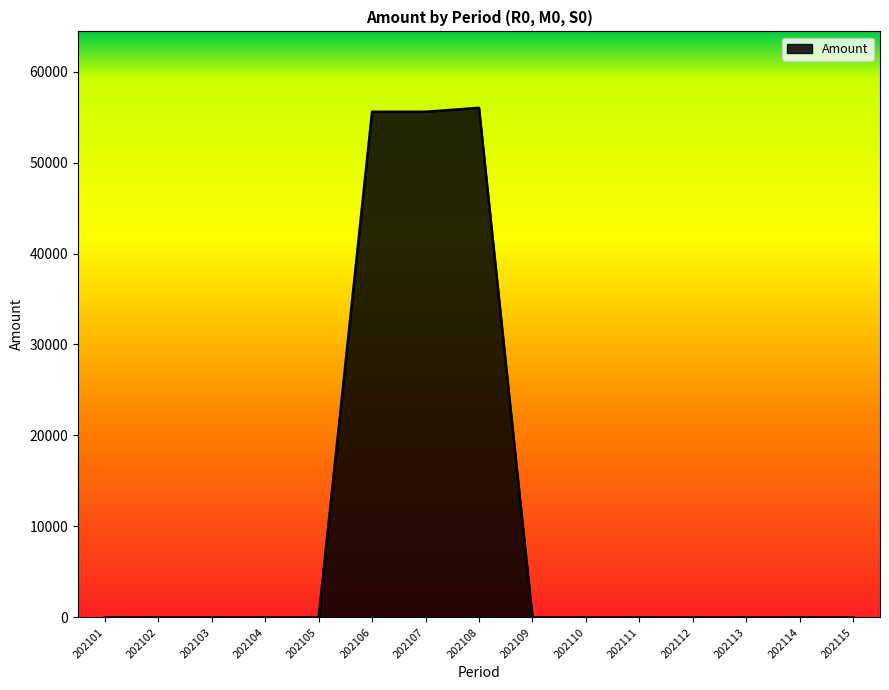

What is the difference between the maximum and minimum values?

56014.2